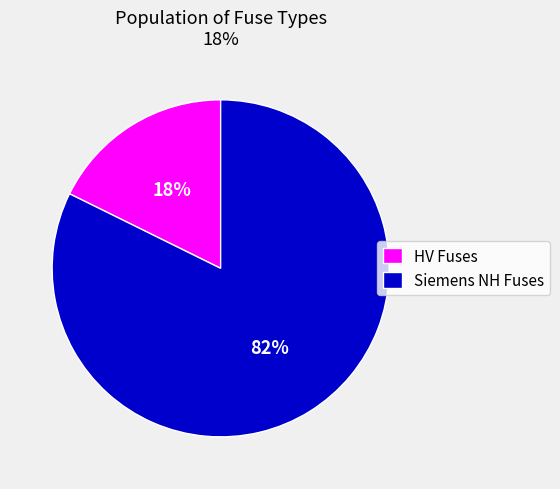

Do HV Fuses and Siemens NH Fuses together represent more than half of the pie?

Yes